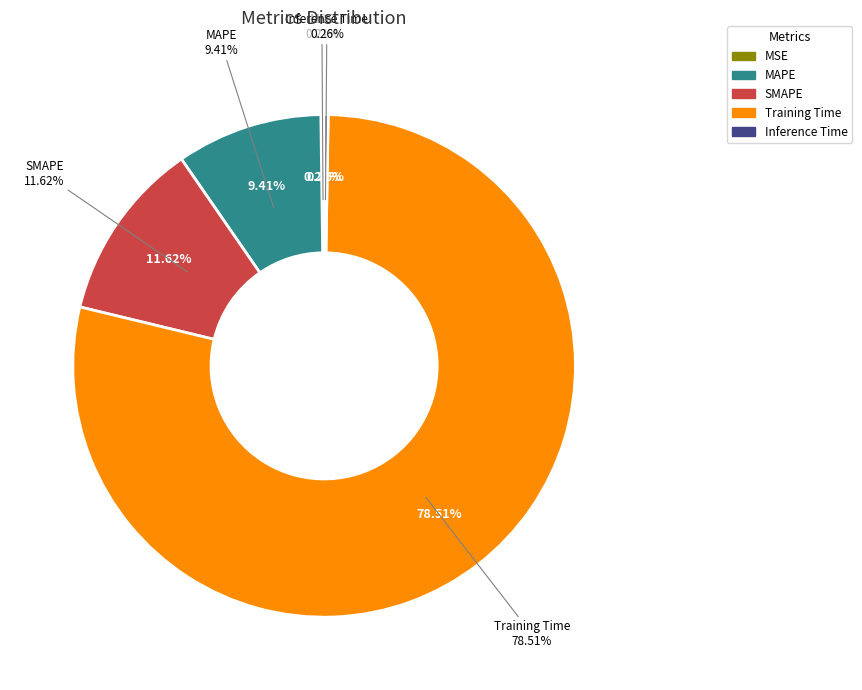

What percentage is the MAPE slice, to the nearest percent?

9%